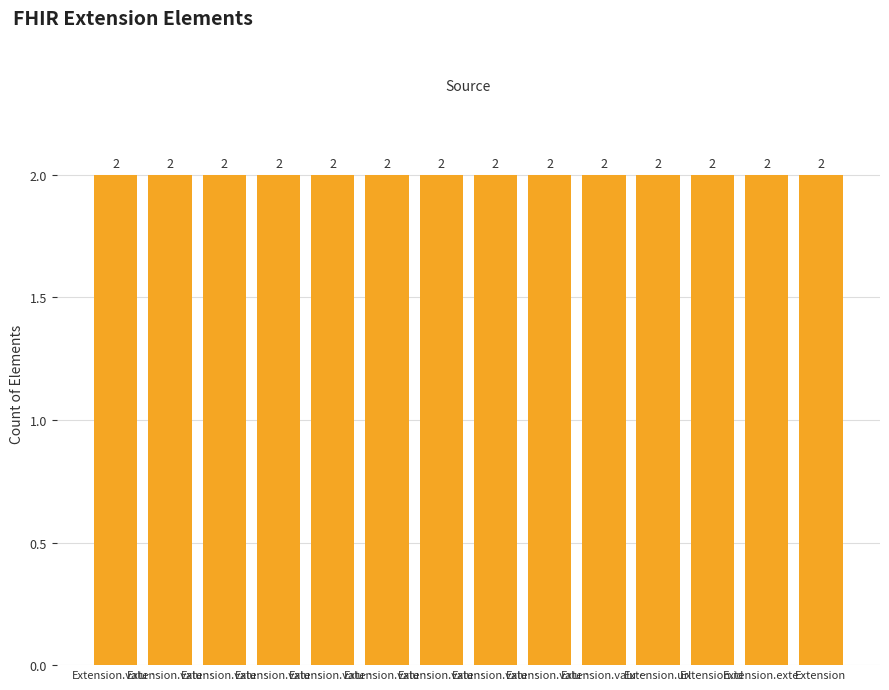

List the labels in order of value, largest first.

Extension.url, Extension.value[x].coding, Extension, Extension.id, Extension.extension, Extension.value[x], Extension.value[x].id, Extension.value[x].coding.id, Extension.value[x].coding.system, Extension.value[x].coding.version, Extension.value[x].coding.code, Extension.value[x].coding.display, Extension.value[x].coding.userSelected, Extension.value[x].text